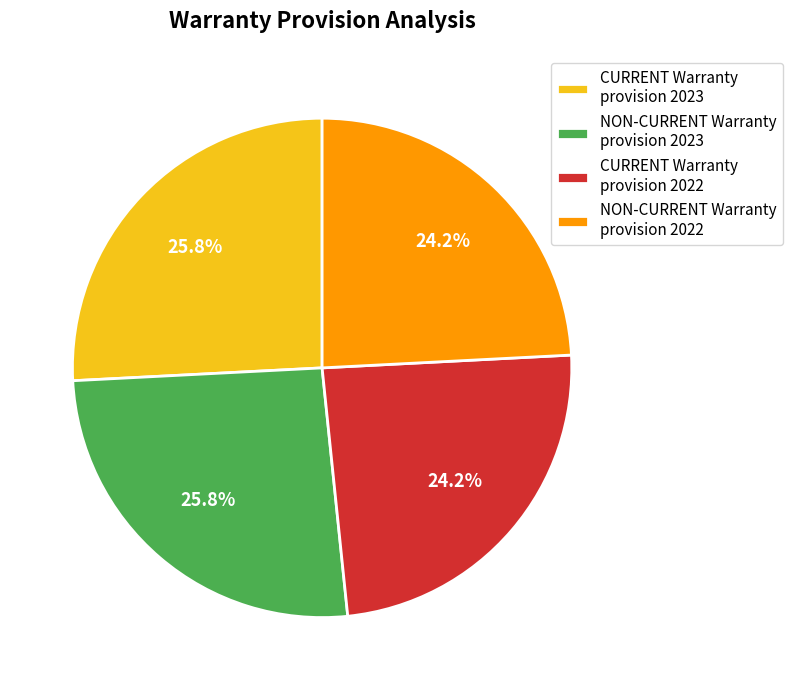

Is there a majority slice in this chart?

No